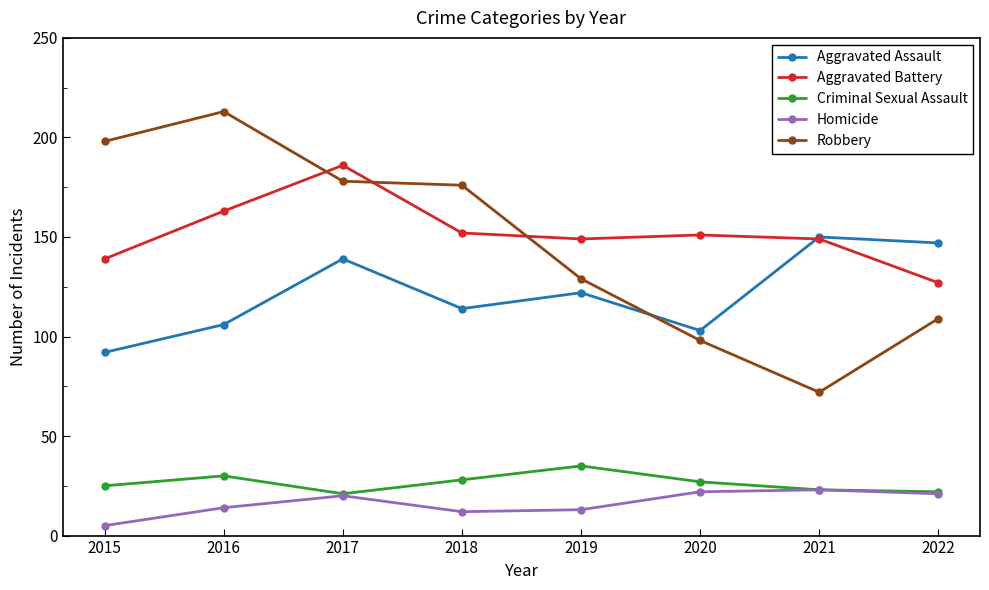

What are all the series names shown in the legend?

Aggravated Assault, Aggravated Battery, Criminal Sexual Assault, Homicide, Robbery